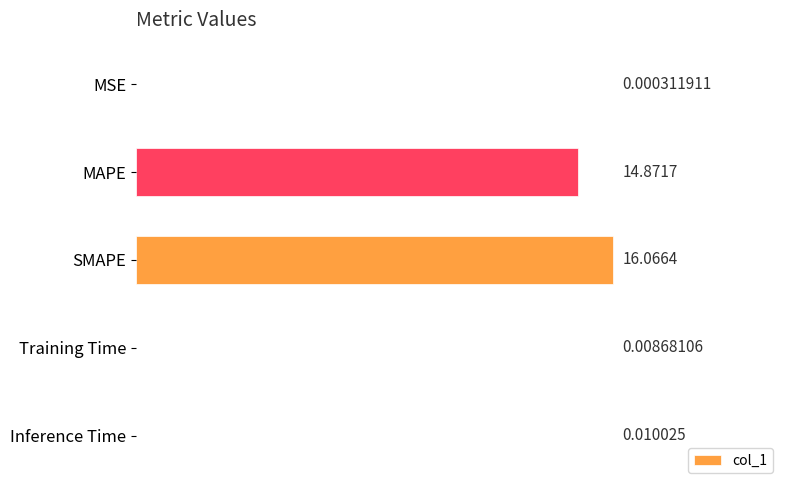

Count the number of data series in this chart.

1